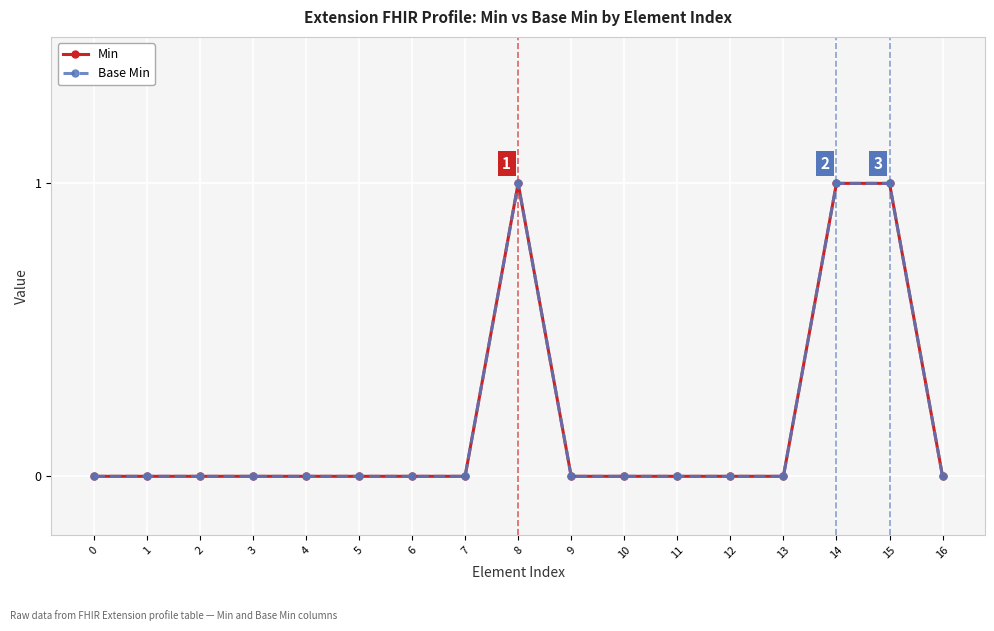

At 6, list the series in order from largest to smallest.

Min, Base Min